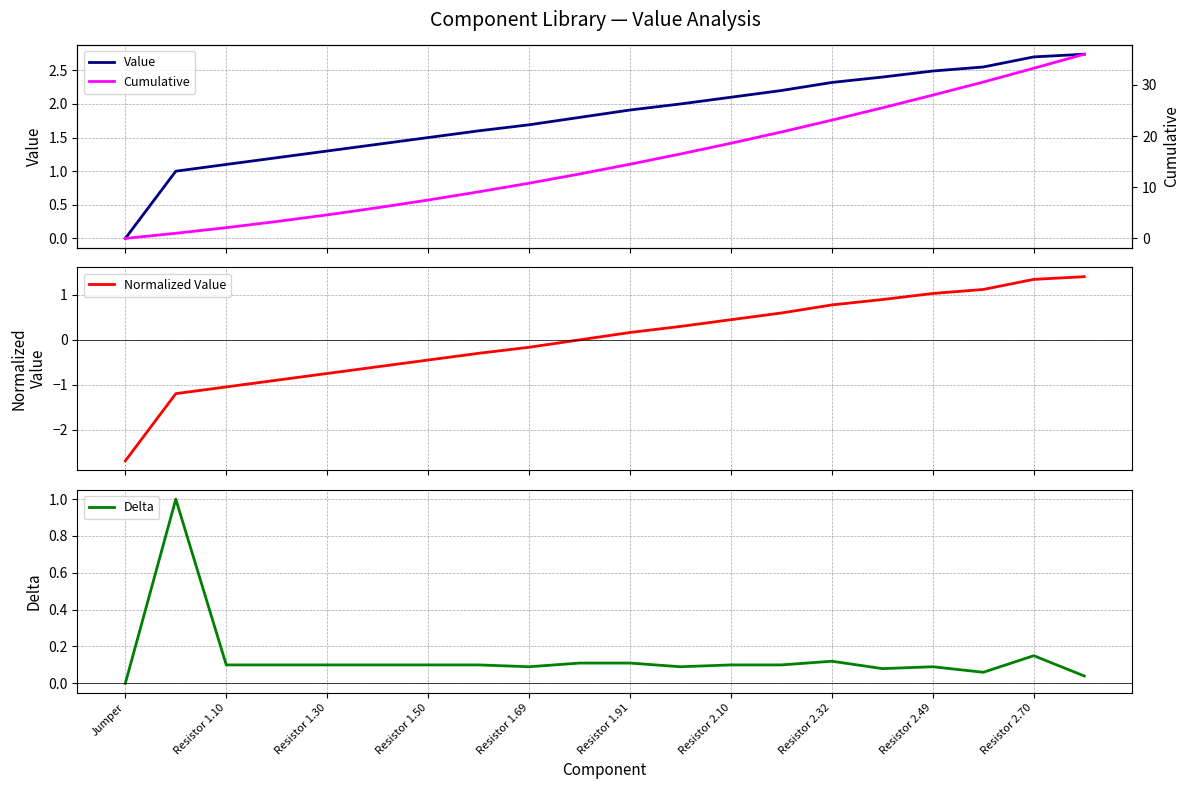

The value of Delta at Resistor 1.69 is 0.1. True or false?

True